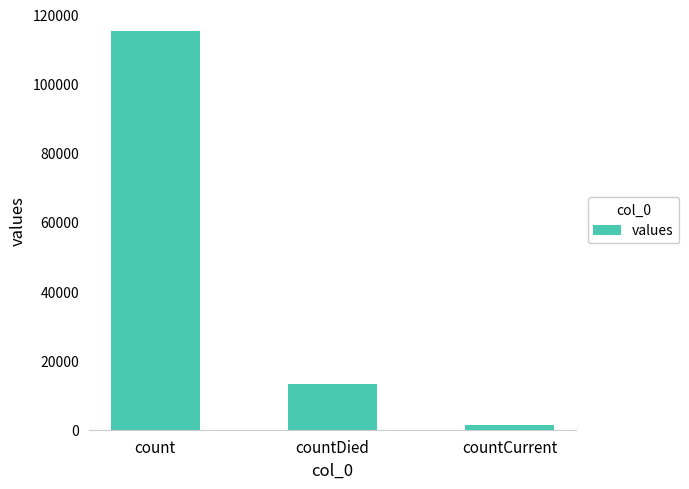

Which category has the highest value across all series?

count